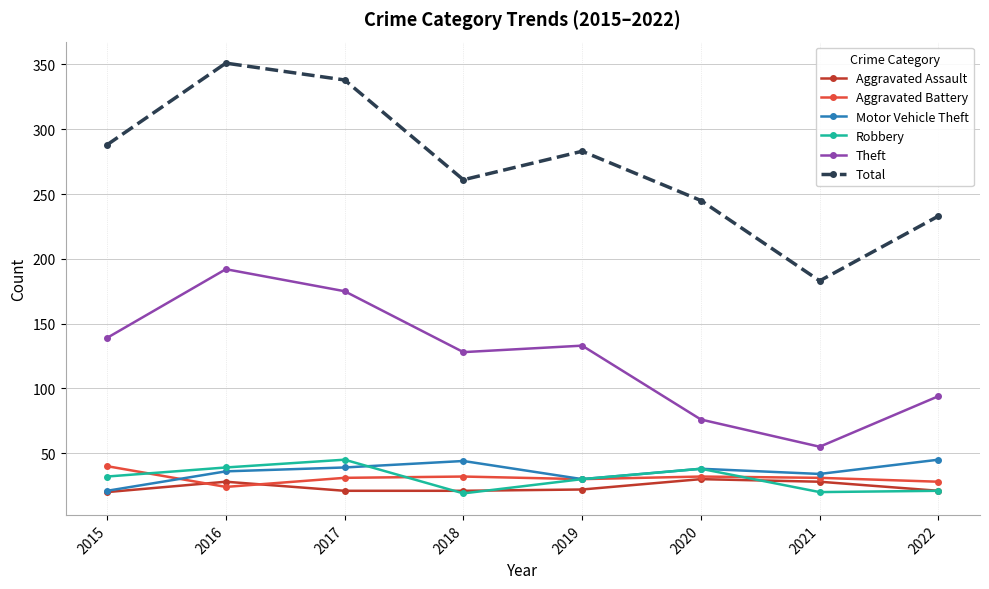

Rank the series at 2017 from highest to lowest value.

Total, Theft, Robbery, Motor Vehicle Theft, Aggravated Battery, Aggravated Assault